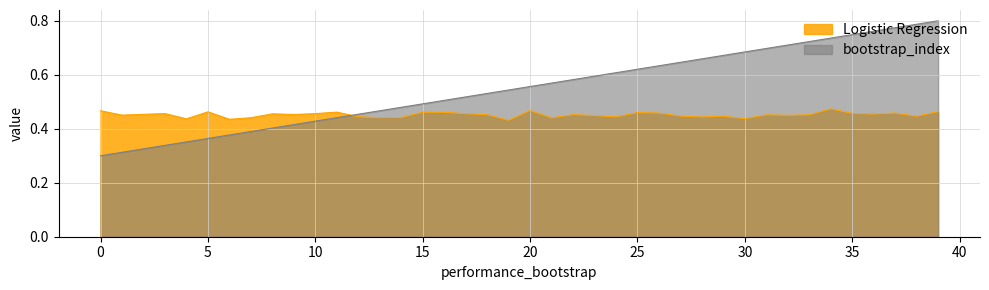

Which series has the largest total across all categories?

bootstrap_index